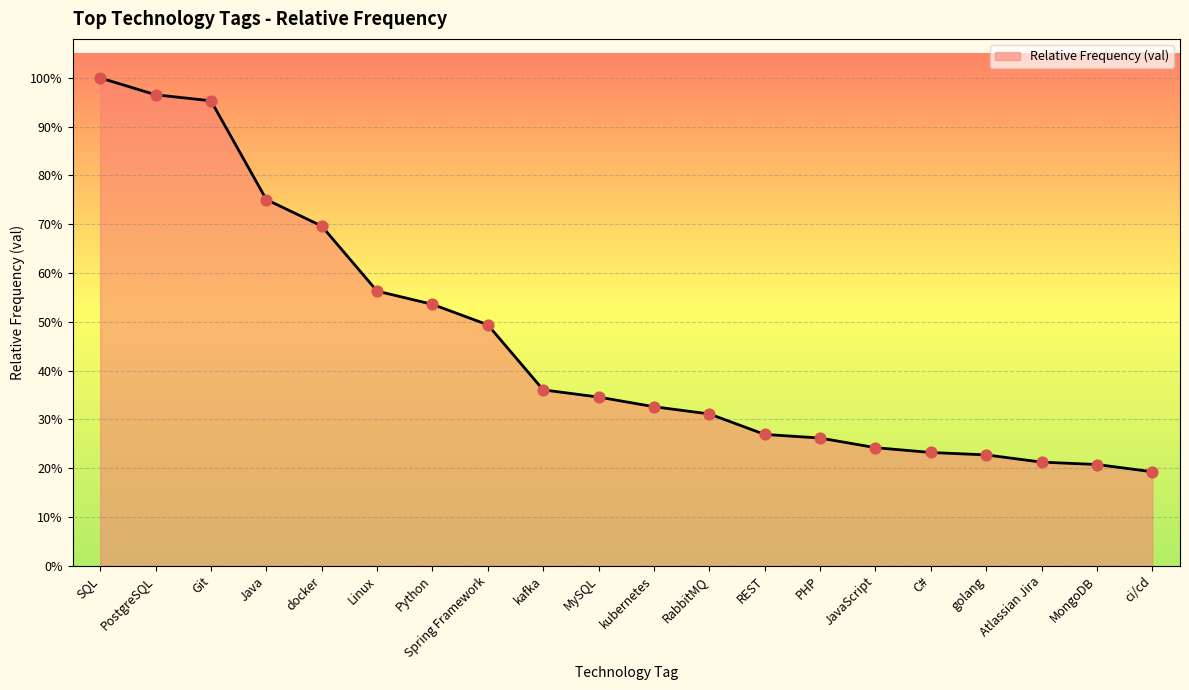

Between SQL and PostgreSQL, which is larger?

SQL